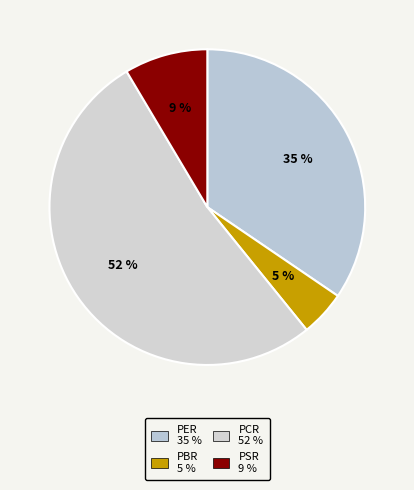

Between PCR and PBR, which is larger?

PCR